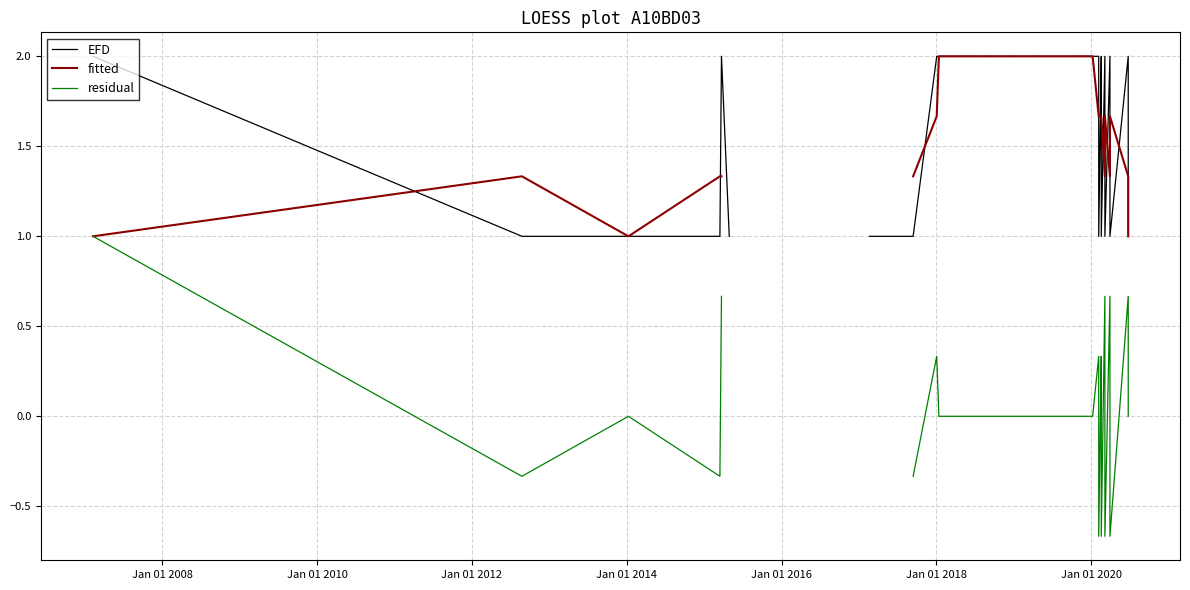

True or false: EFD and residual cross at least once.

False